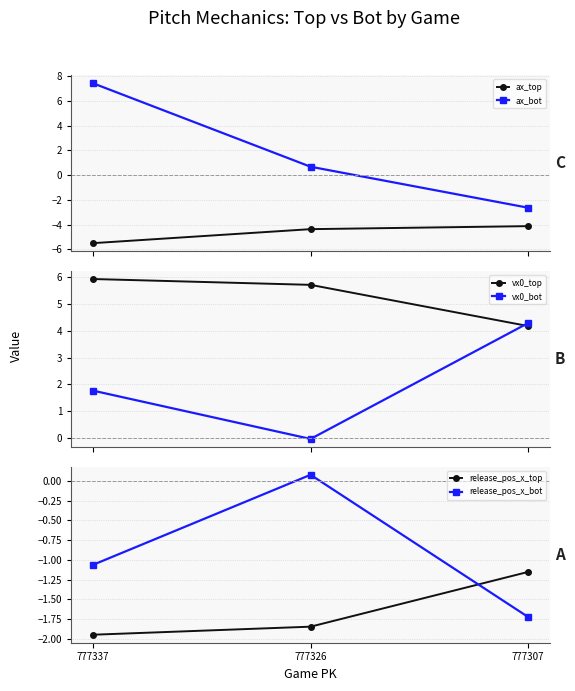

How many vx0_top values are between 4 and 5?

1